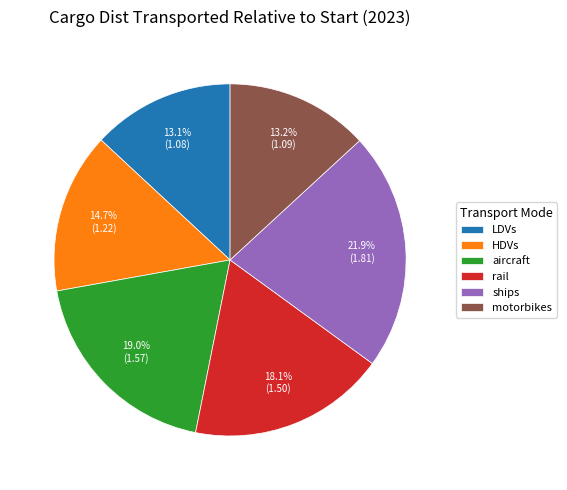

To the nearest percent, what is the difference between the HDVs and aircraft slice percentages?

4%